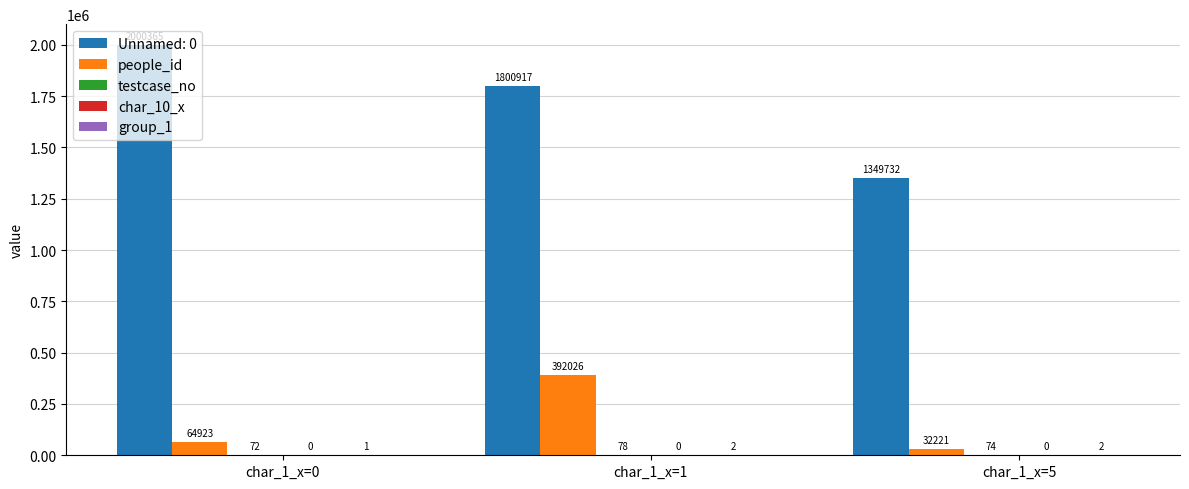

At which label does Unnamed: 0 first exceed 1800917?

char_1_x=0